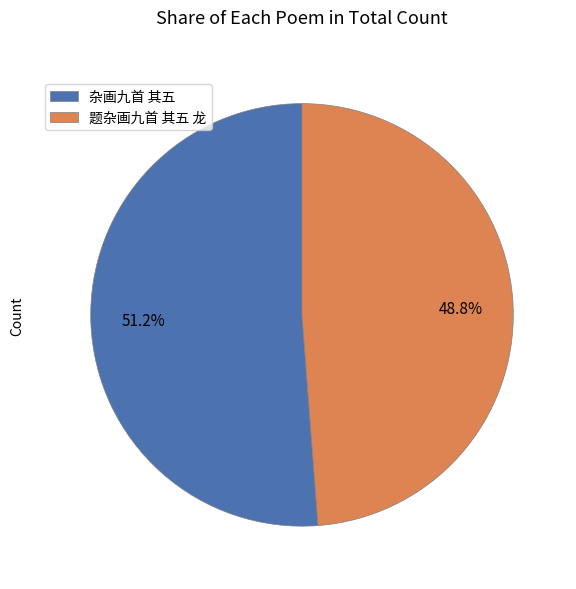

Which category has the biggest portion of the pie?

杂画九首 其五